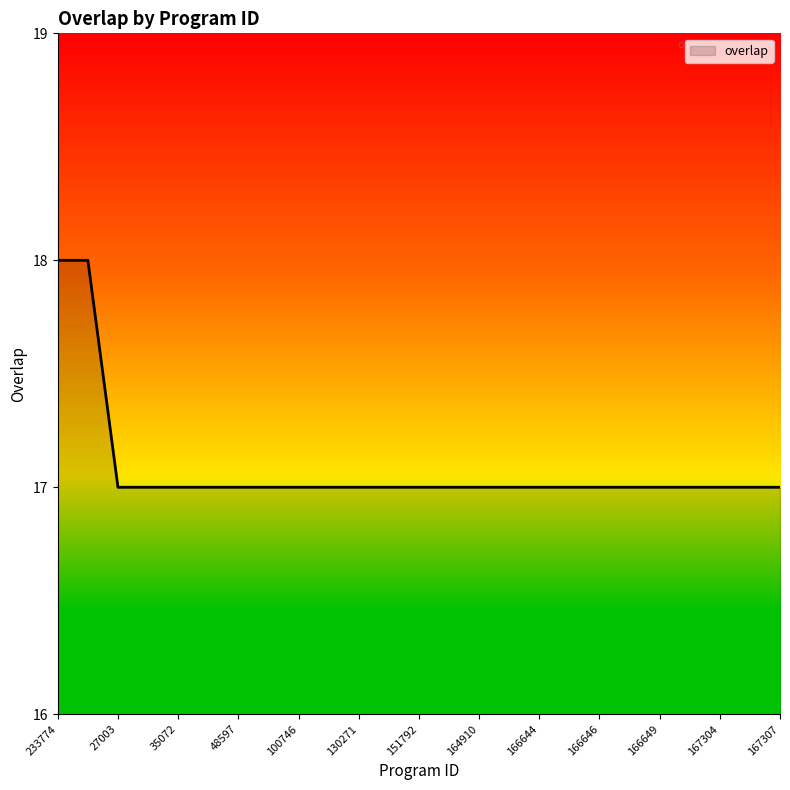

What is the minimum value shown in the chart?

17